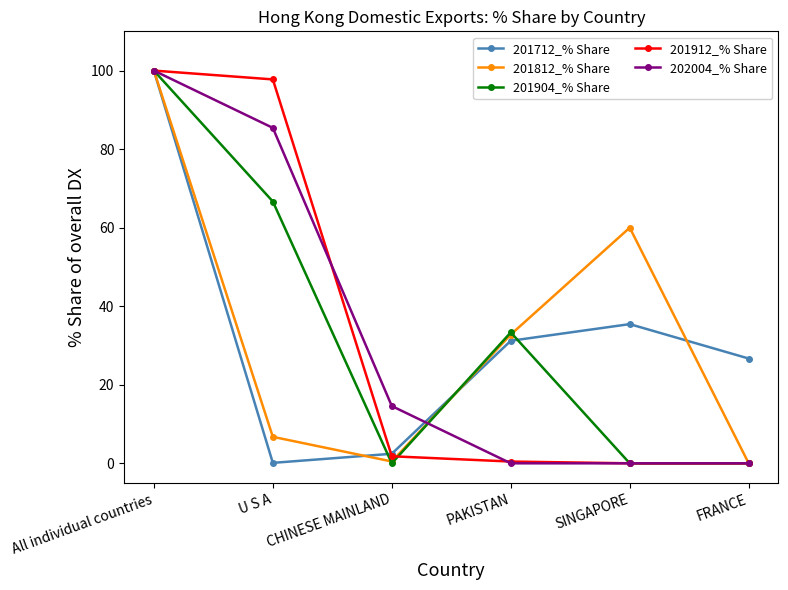

How many lines are shown in the chart?

5